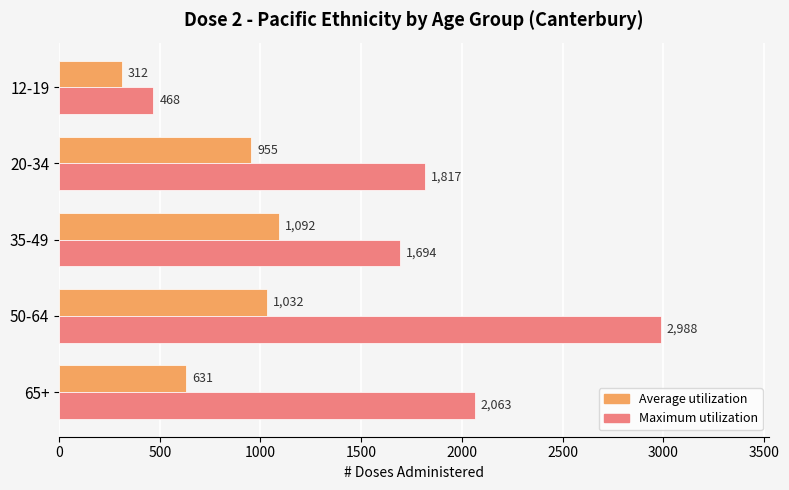

What is the greatest value displayed?

2988